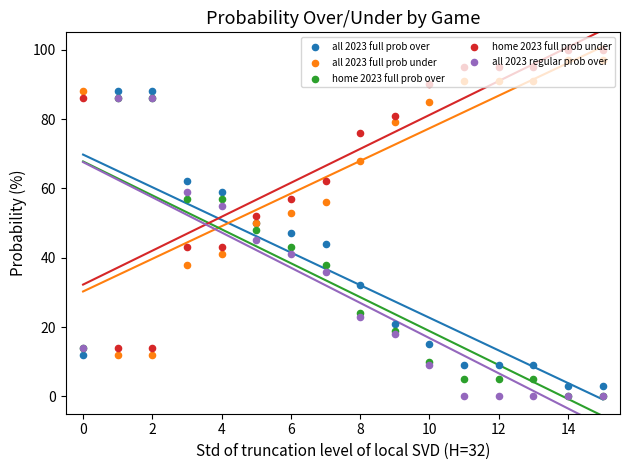

Which series contains the highest Y value?

home 2023 full prob under